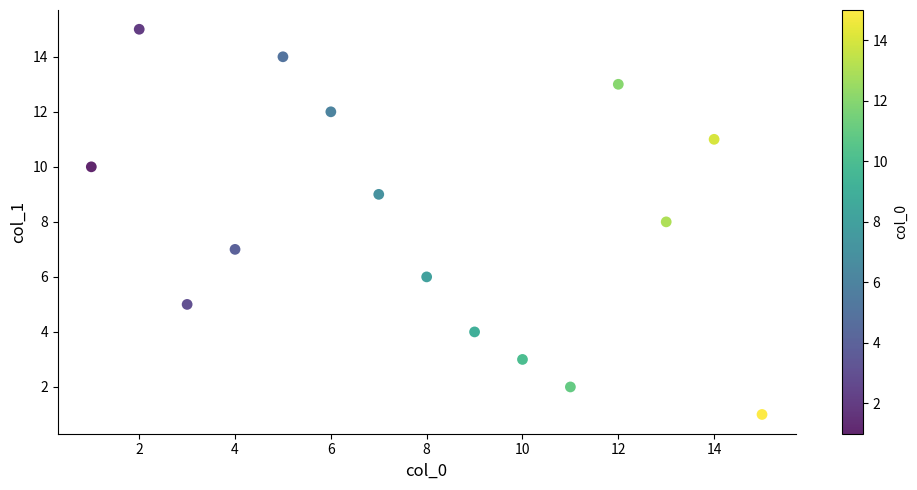

What is the range of Y values (max minus min)?

14